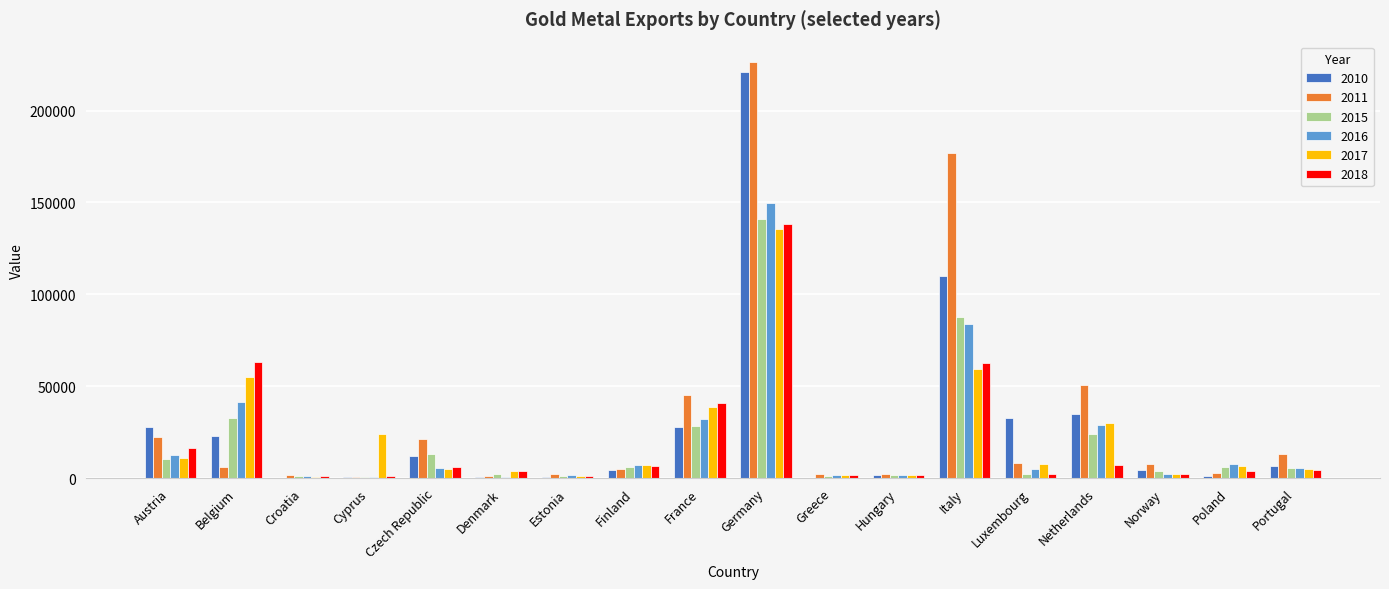

The 2011 series shows 6200 at Belgium. True or false?

True